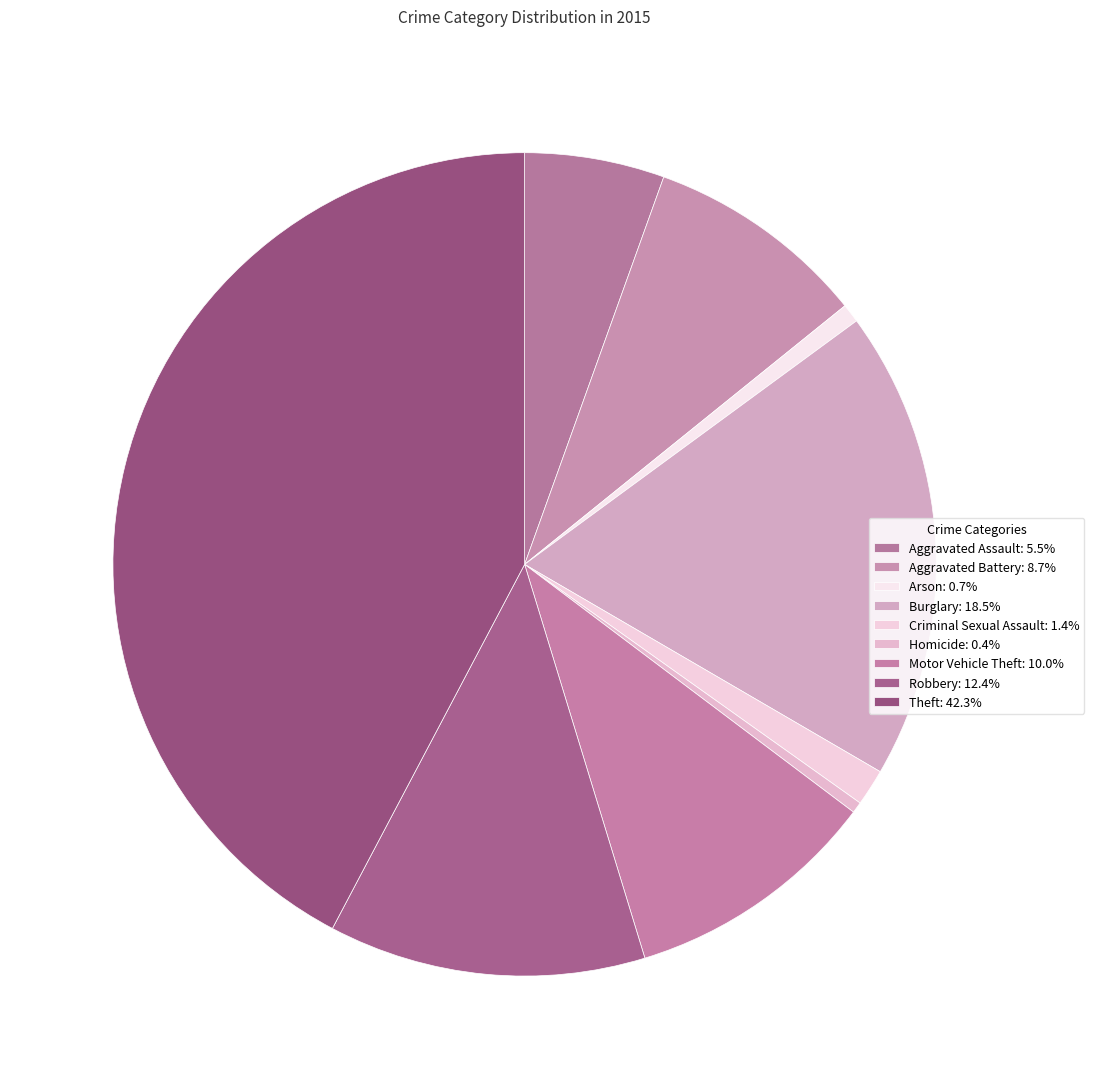

Count the number of slices in the pie.

9